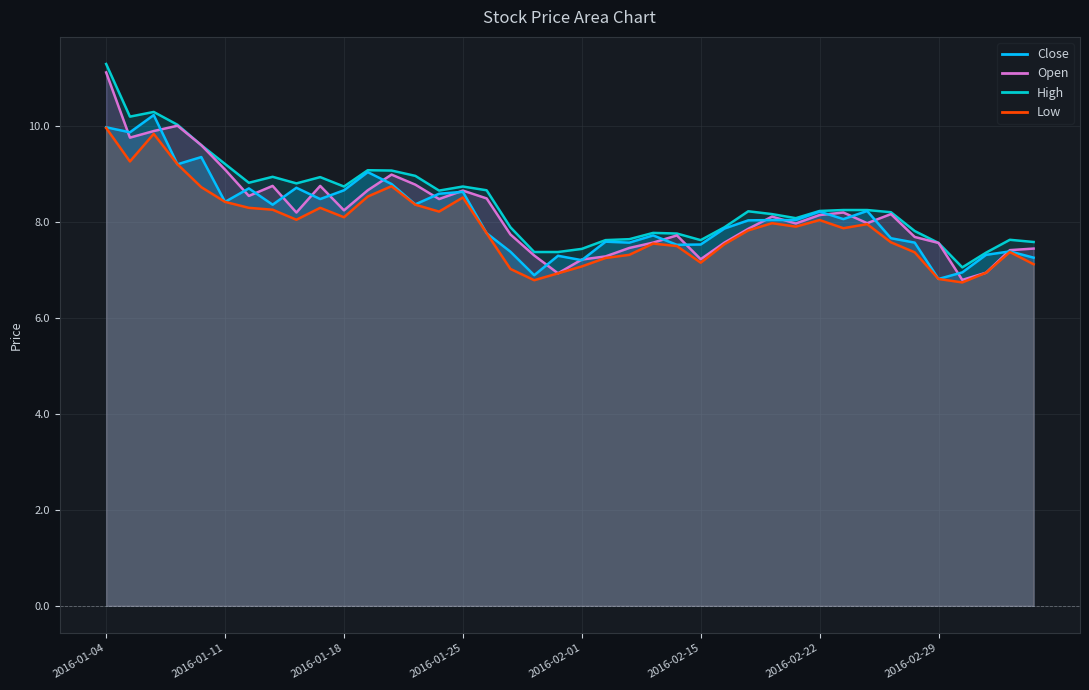

At which label is open closest to 8?

2016-02-24